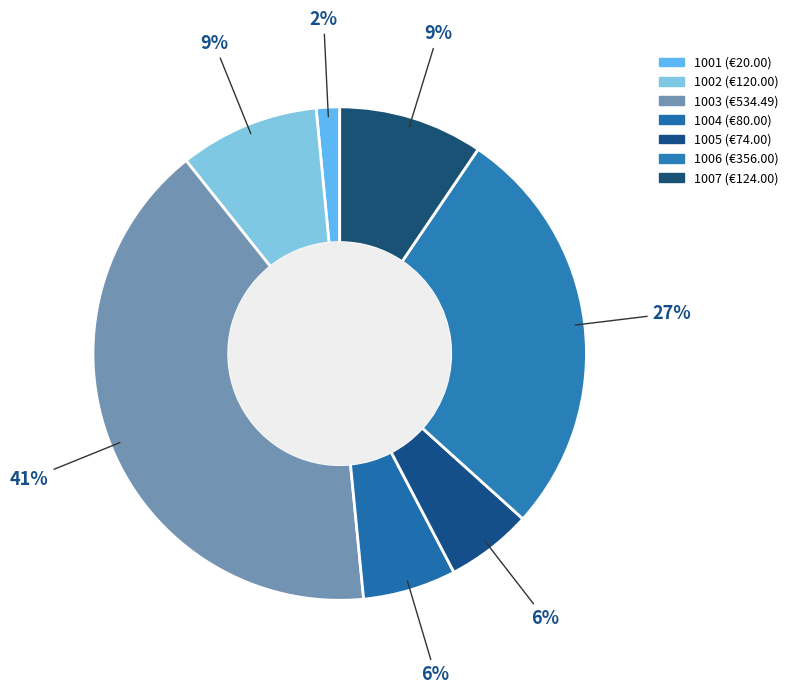

Is there any slice that represents more than half of the pie?

No